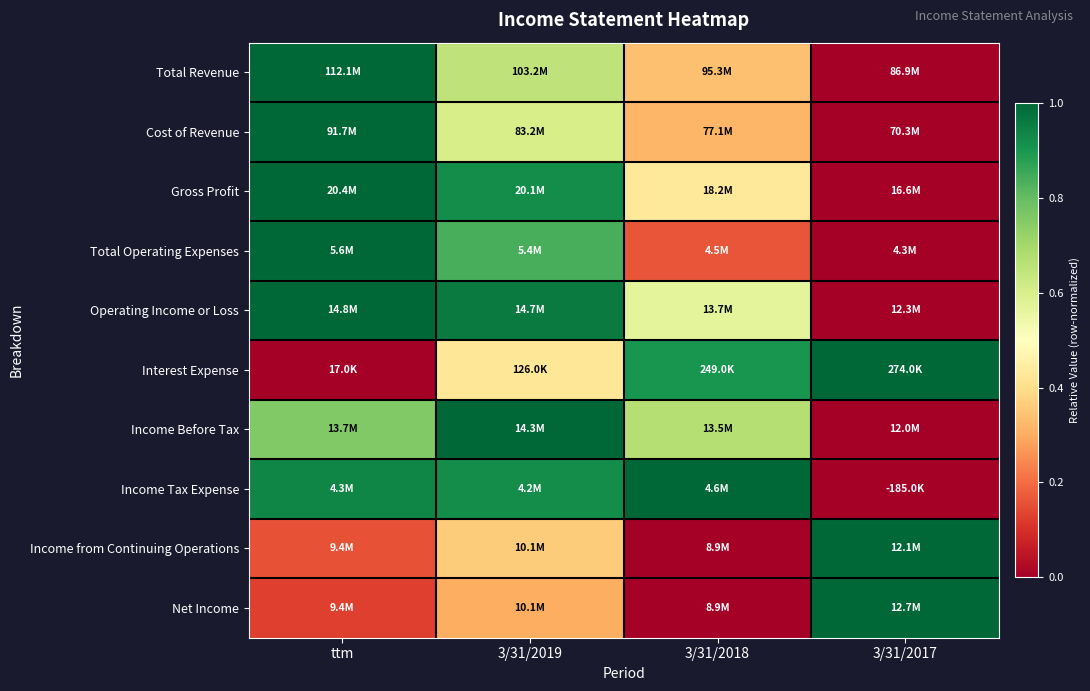

Reading left to right, list all the values displayed in this chart.

Total Revenue: ttm=1.0	3/31/2019=0.6	3/31/2018=0.3	3/31/2017=0.0
Cost of Revenue: ttm=1.0	3/31/2019=0.6	3/31/2018=0.3	3/31/2017=0.0
Gross Profit: ttm=1.0	3/31/2019=0.9	3/31/2018=0.4	3/31/2017=0.0
Total Operating Expenses: ttm=1.0	3/31/2019=0.8	3/31/2018=0.2	3/31/2017=0.0
Operating Income or Loss: ttm=1.0	3/31/2019=1.0	3/31/2018=0.6	3/31/2017=0.0
Interest Expense: ttm=0.0	3/31/2019=0.4	3/31/2018=0.9	3/31/2017=1.0
Income Before Tax: ttm=0.8	3/31/2019=1.0	3/31/2018=0.7	3/31/2017=0.0
Income Tax Expense: ttm=0.9	3/31/2019=0.9	3/31/2018=1.0	3/31/2017=0.0
Income from Continuing Operations: ttm=0.2	3/31/2019=0.4	3/31/2018=0.0	3/31/2017=1.0
Net Income: ttm=0.1	3/31/2019=0.3	3/31/2018=0.0	3/31/2017=1.0